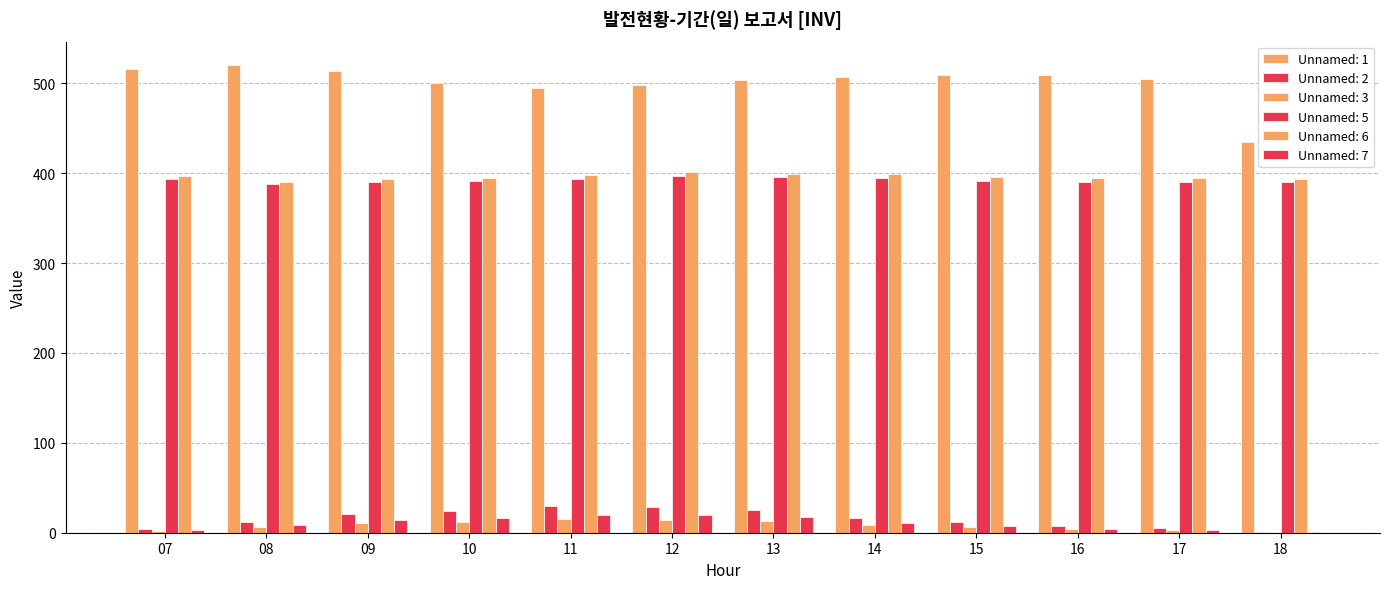

Are the bars grouped side by side (vs. stacked)?

Yes